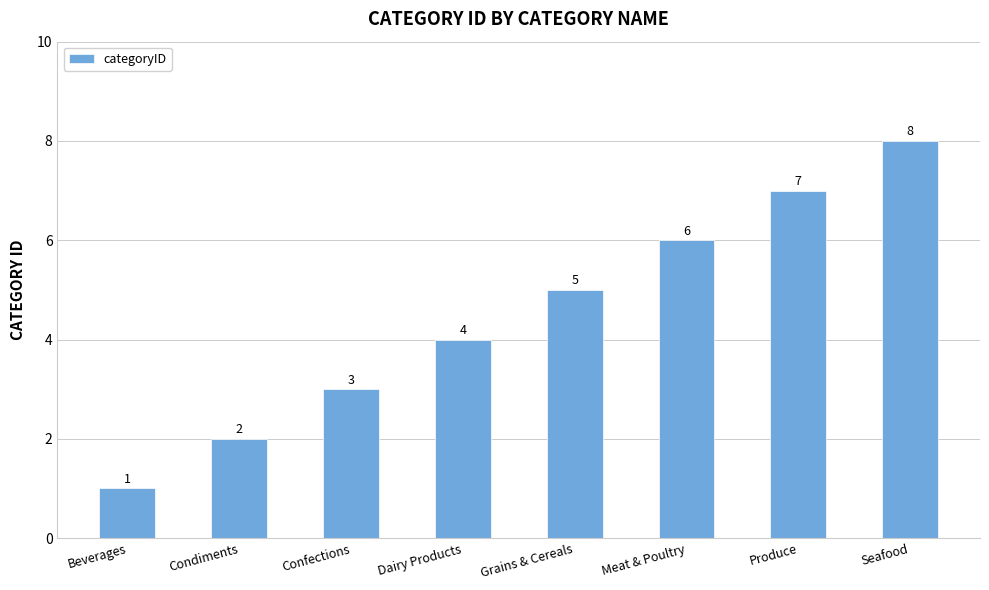

Rank the categories by value from lowest to highest.

Beverages, Condiments, Confections, Dairy Products, Grains & Cereals, Meat & Poultry, Produce, Seafood